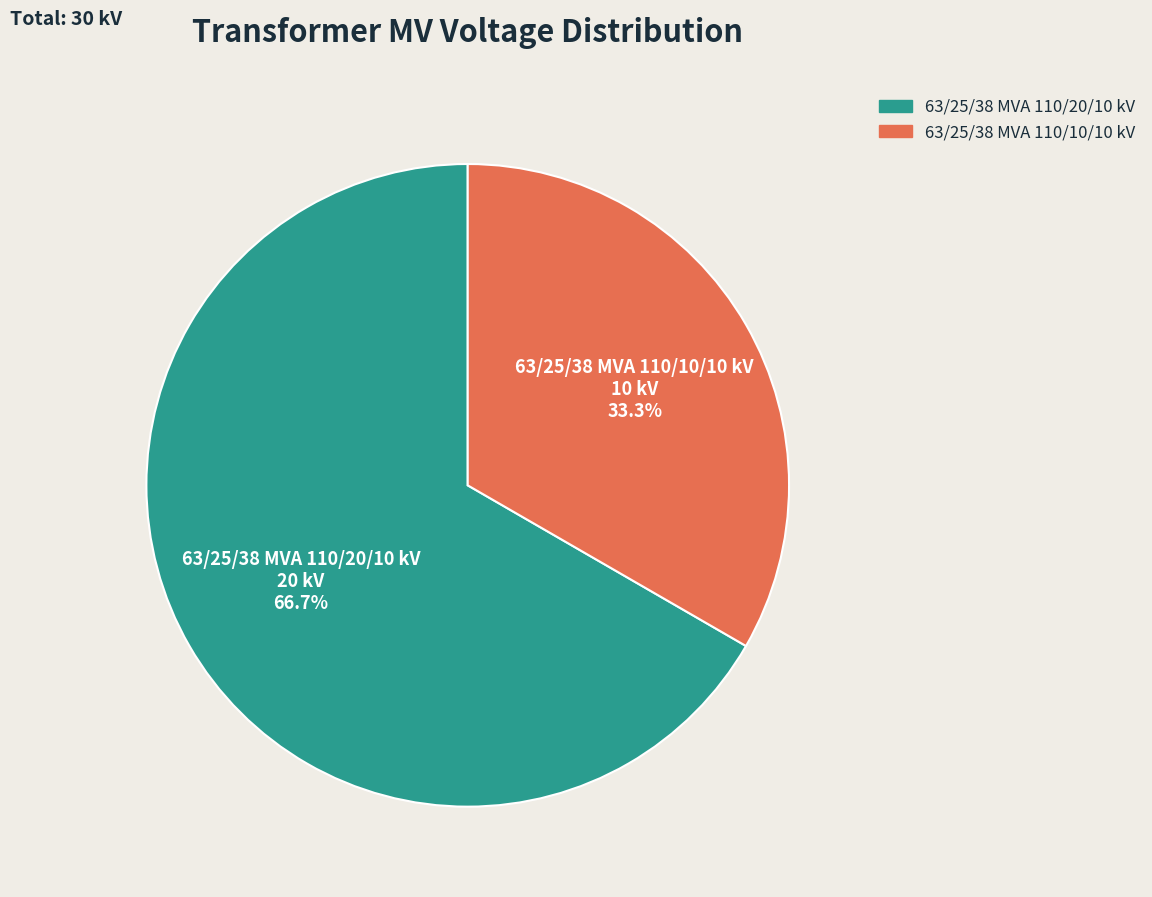

What is the smallest slice in the pie chart?

63/25/38 MVA 110/10/10 kV